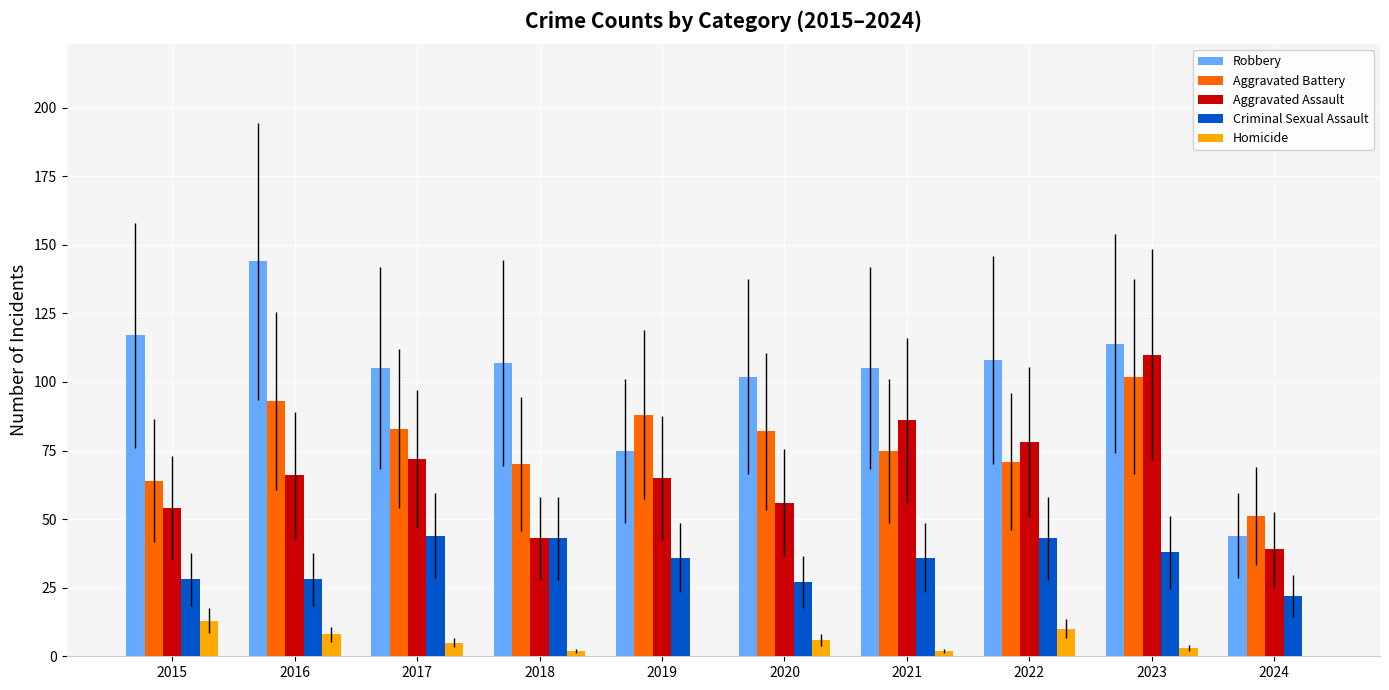

At which category is the sum across all series the highest?

2023